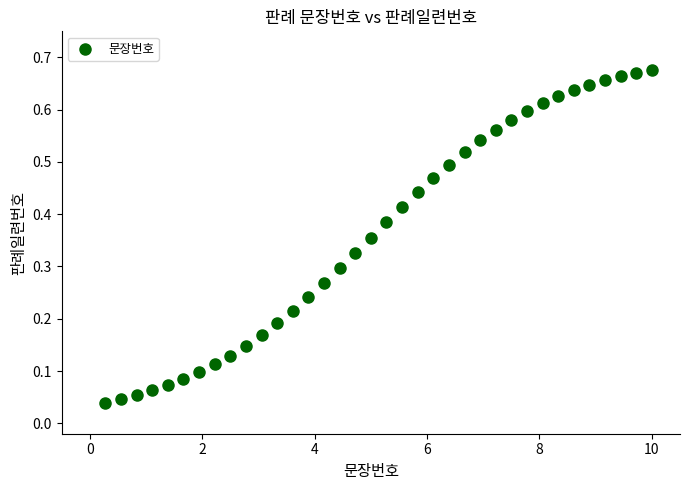

What is the range of X values (max minus min)?

9.7